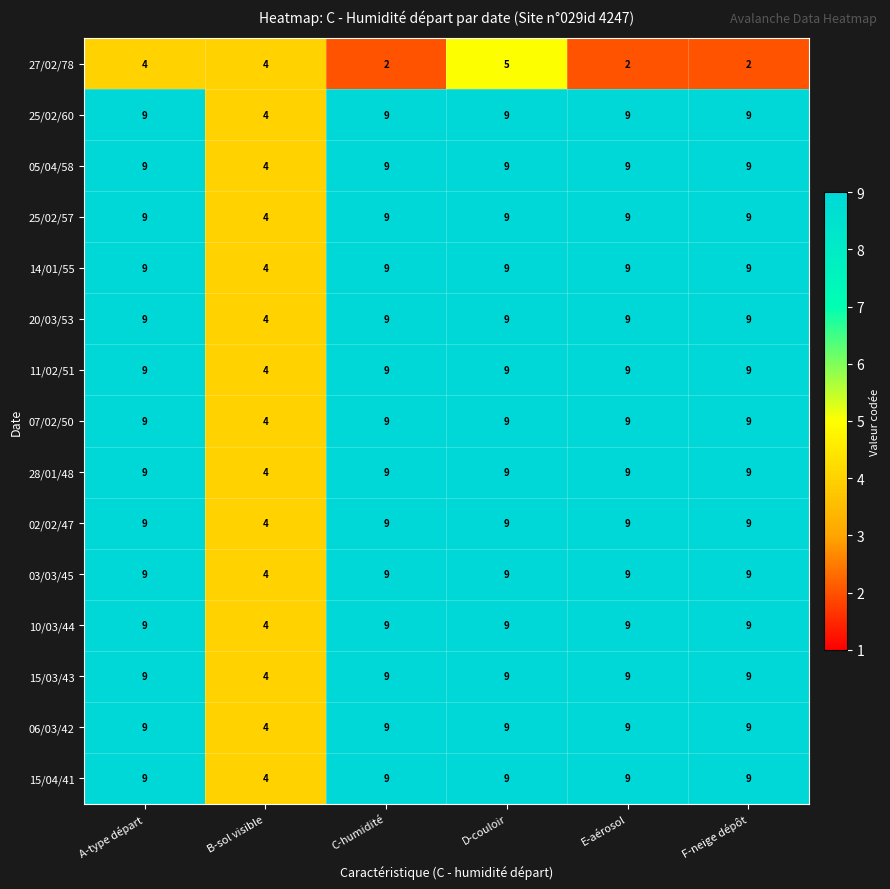

How many data points does each series have?

6